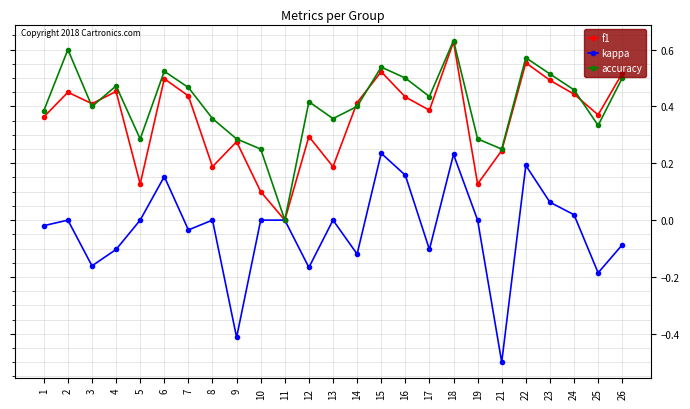

Where is the first local maximum for f1?

2